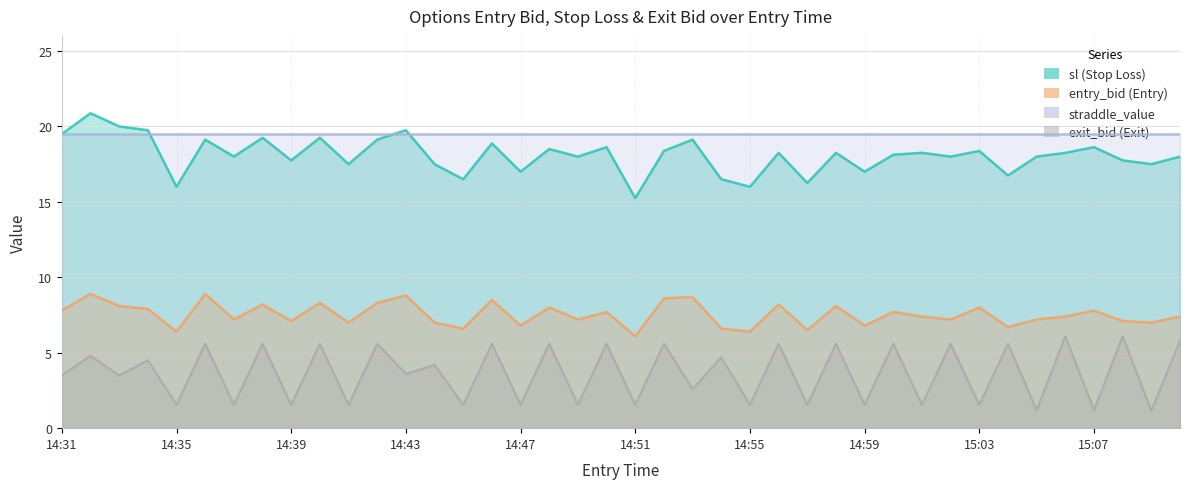

What are all the series names shown in the legend?

sl, entry_bid, straddle_value, exit_bid